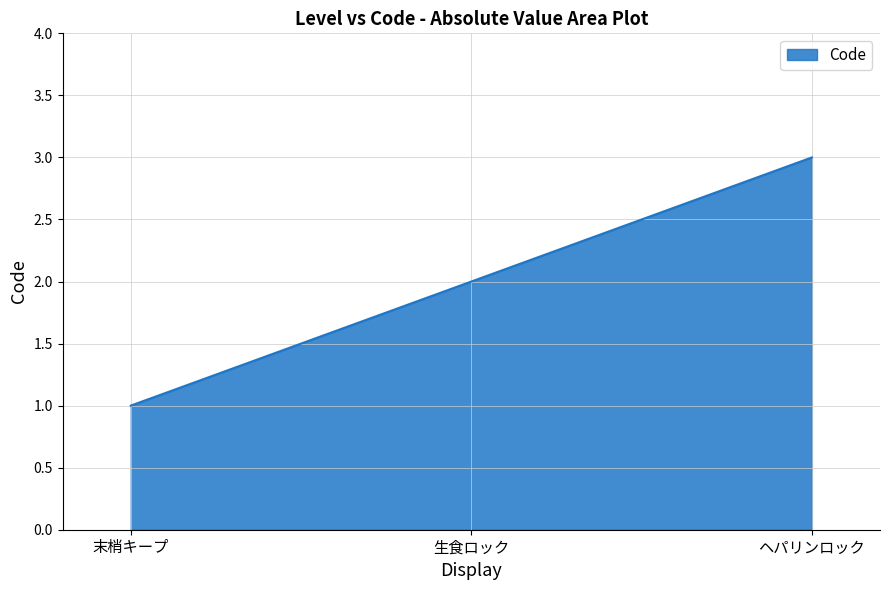

How many series are shown in this chart?

1